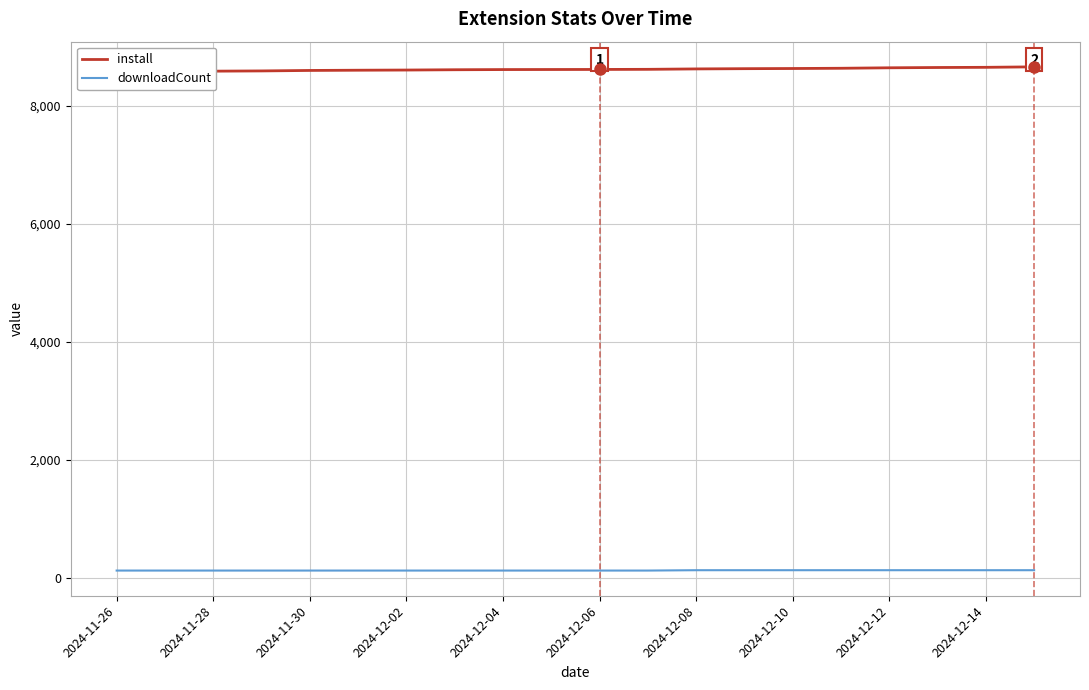

True or false: downloadCount and install cross at least once.

False